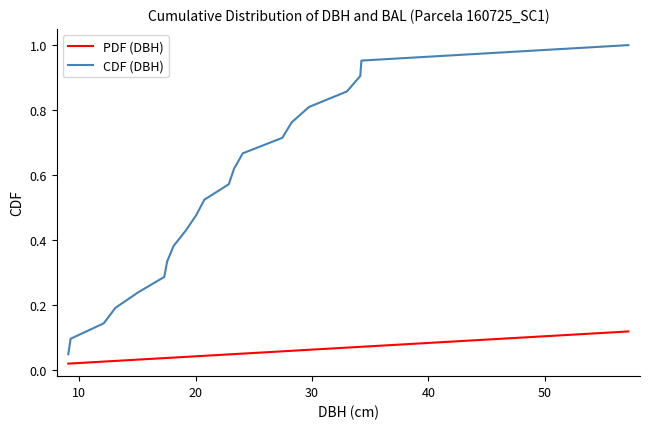

Which series has the largest total across all categories?

CDF (DBH)